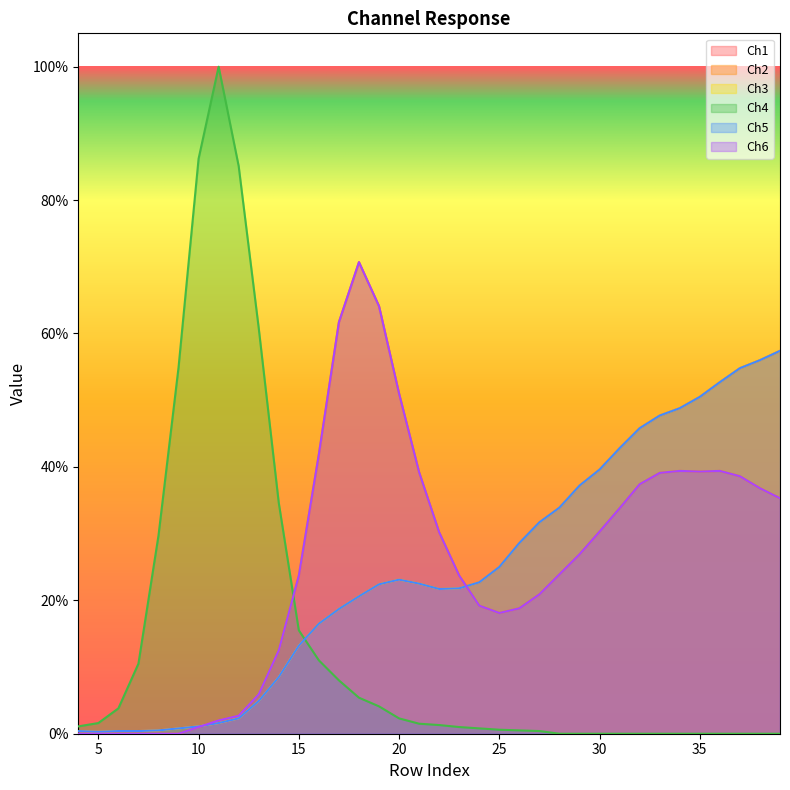

Where do Ch3 and Ch2 first cross each other?

10 and 11